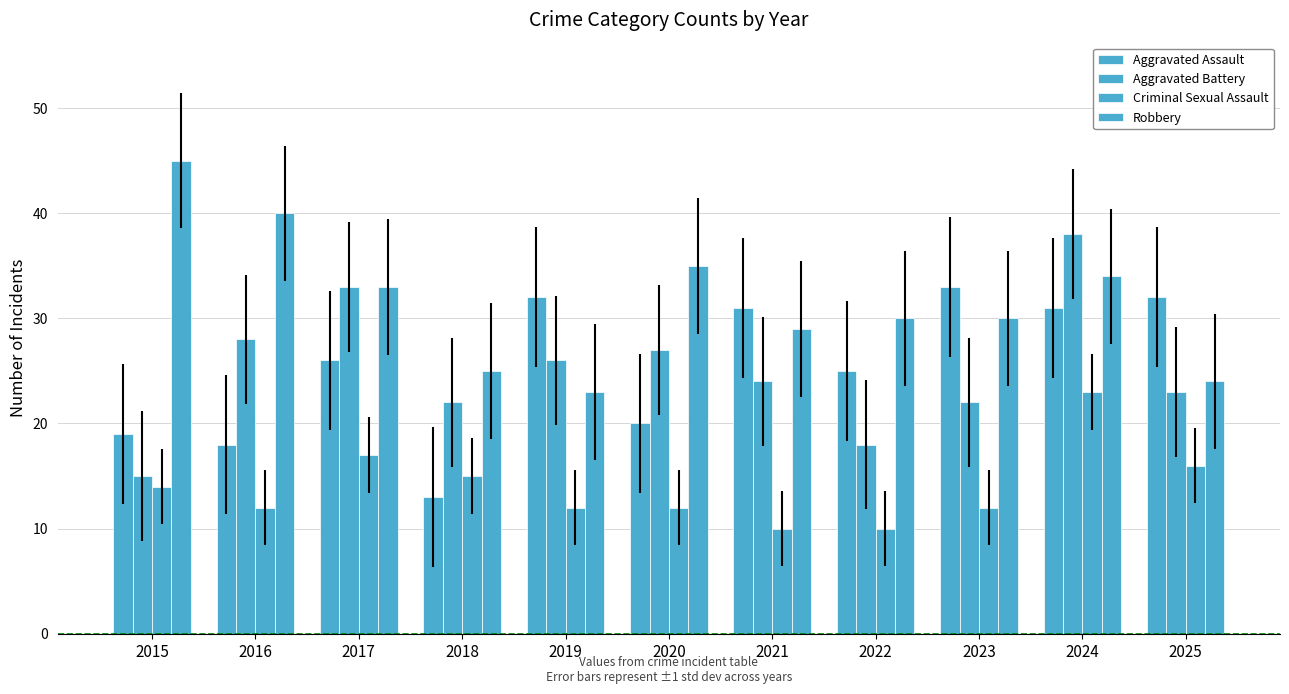

How many data points in Aggravated Battery are less than 24?

5